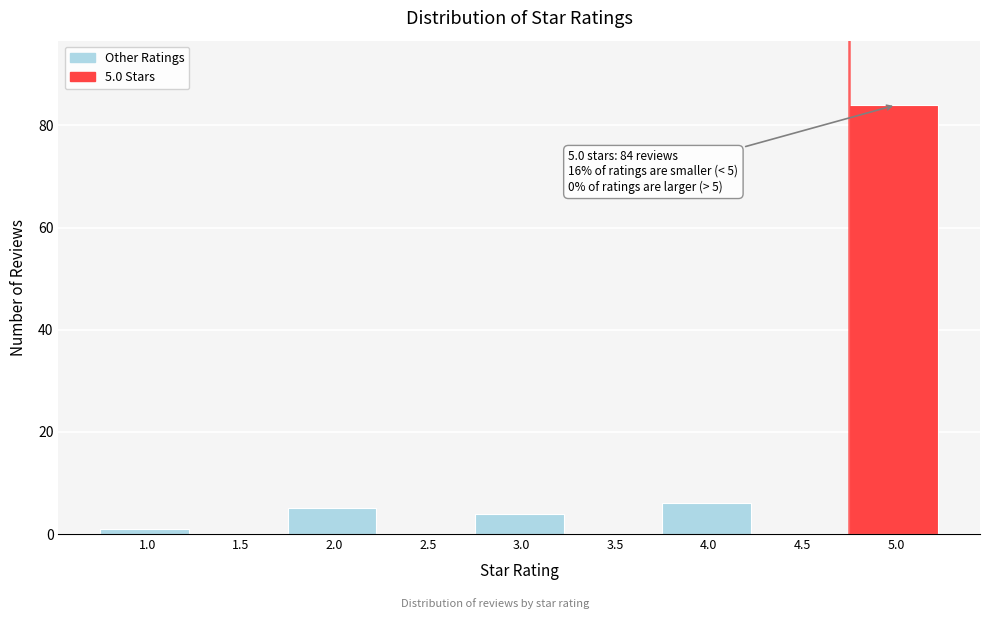

Reading right to left, extract all data points from this chart.

5.0=84	4.5=0	4.0=6	3.5=0	3.0=4	2.5=0	2.0=5	1.5=0	1.0=1